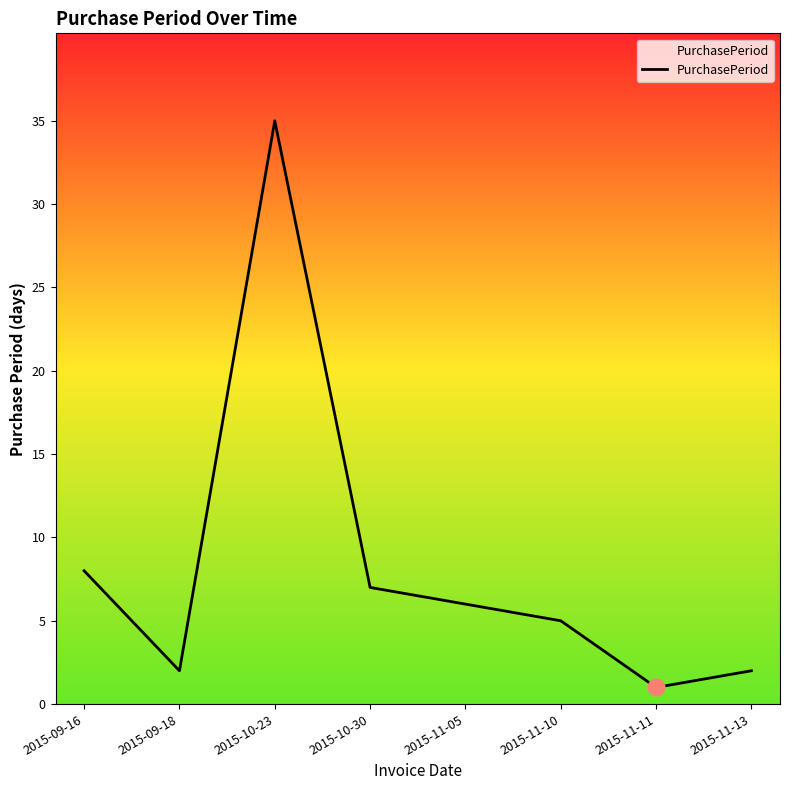

What position from the left is 2015-11-11?

7